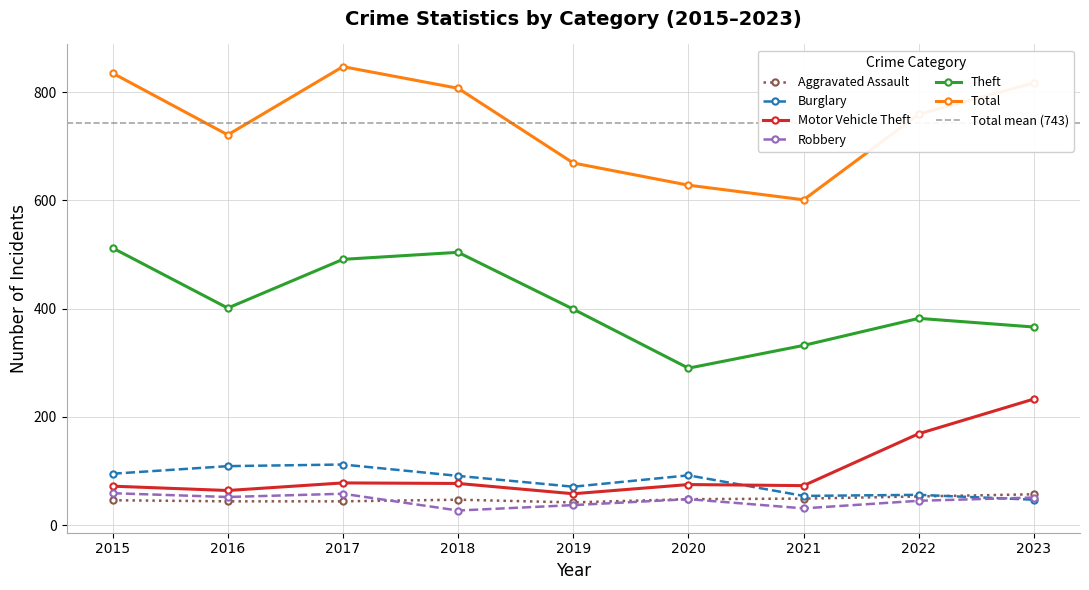

Rank the categories by Total value from lowest to highest.

2021, 2020, 2019, 2016, 2022, 2018, 2023, 2015, 2017